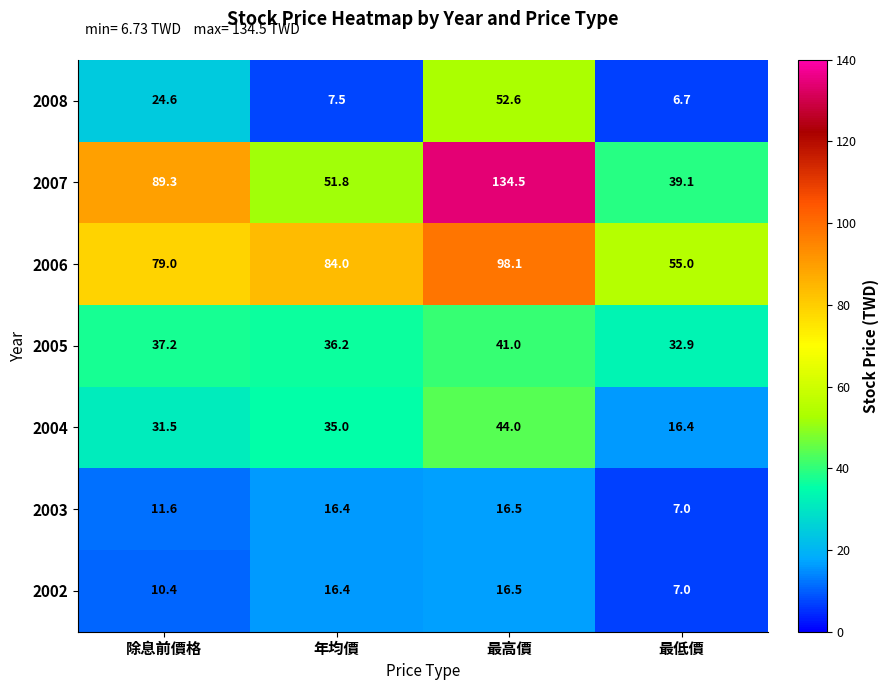

The 2004 series shows 35.0 at 年均價. True or false?

True